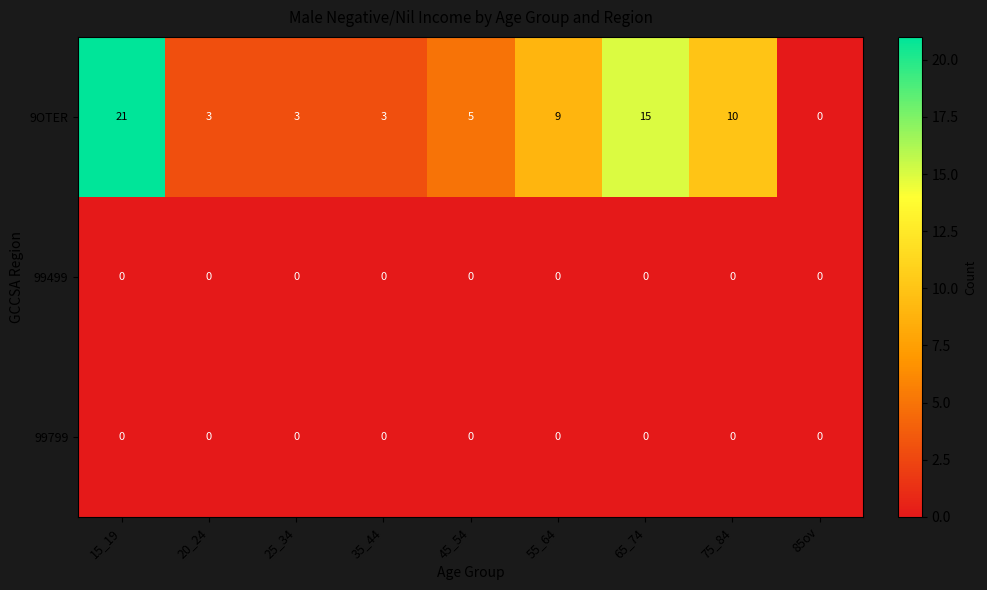

How many series are shown in this chart?

3